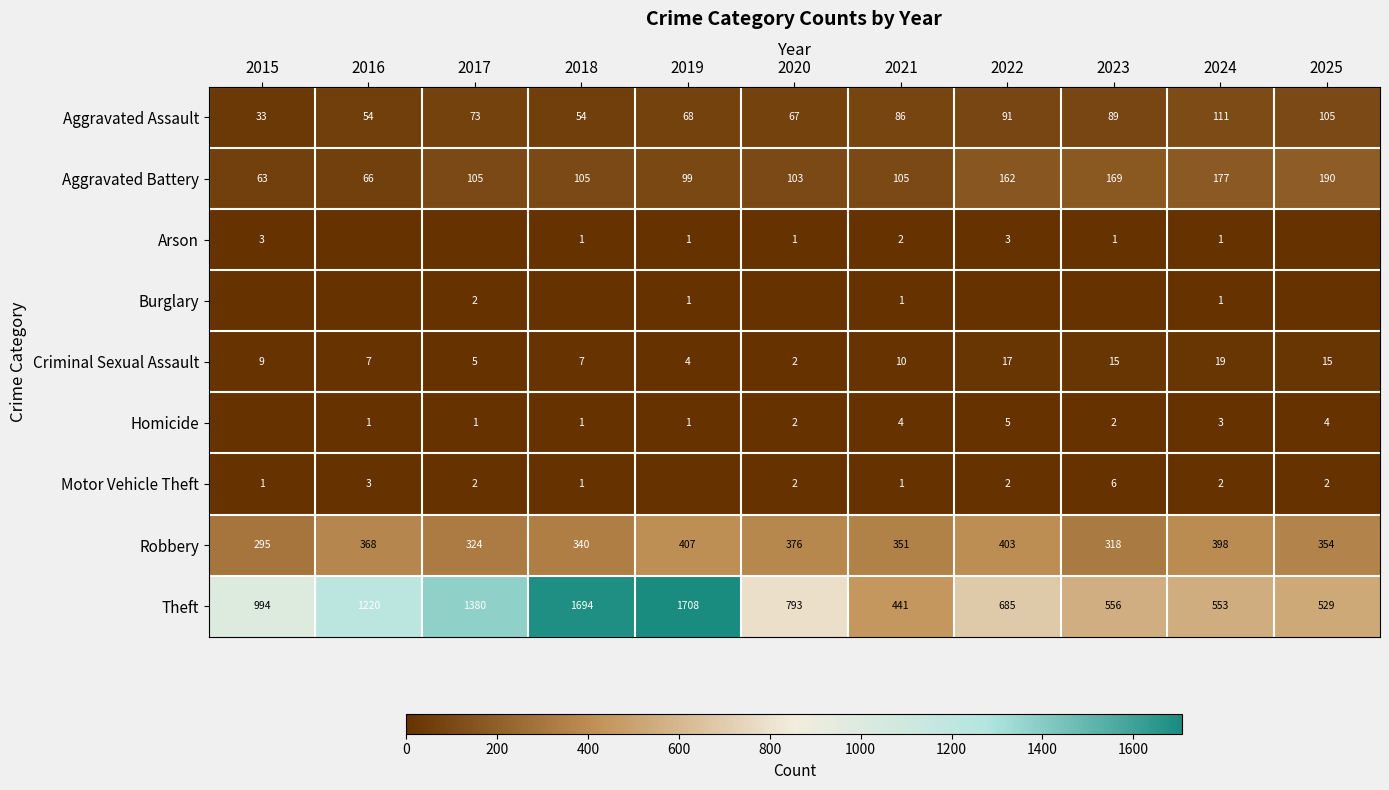

What is the maximum value for Theft?

1708